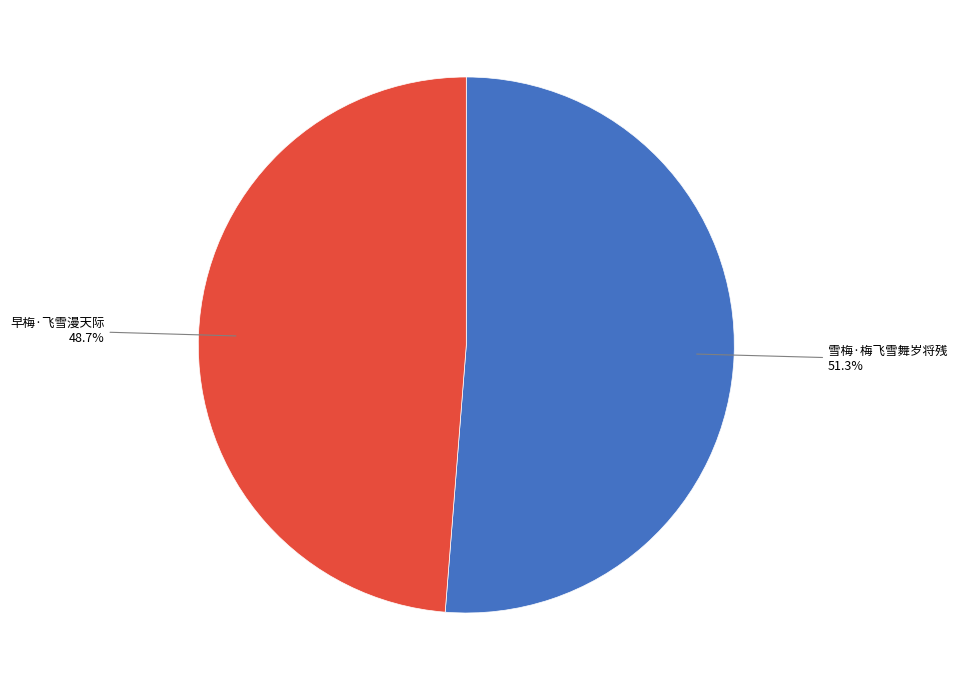

The 早梅·飞雪漫天际 slice represents 49% of the pie. True or false?

True